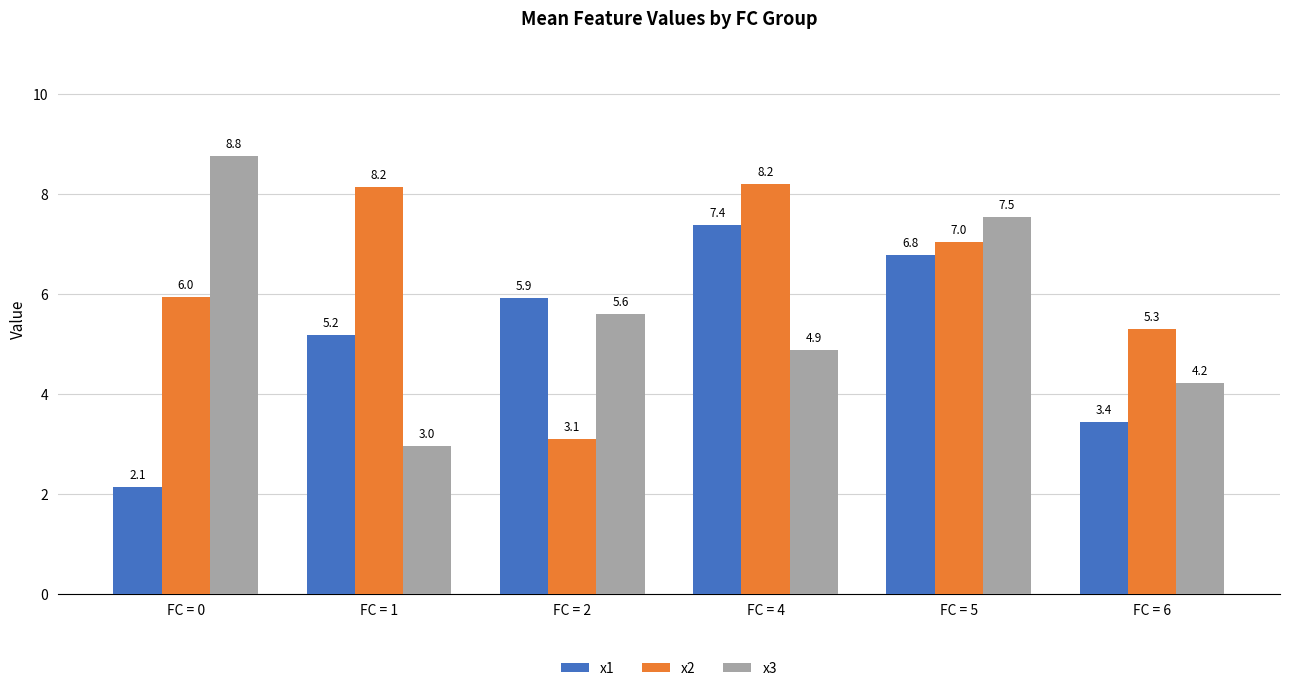

What is the value of the x1 bar at the 2nd from the left?

5.2